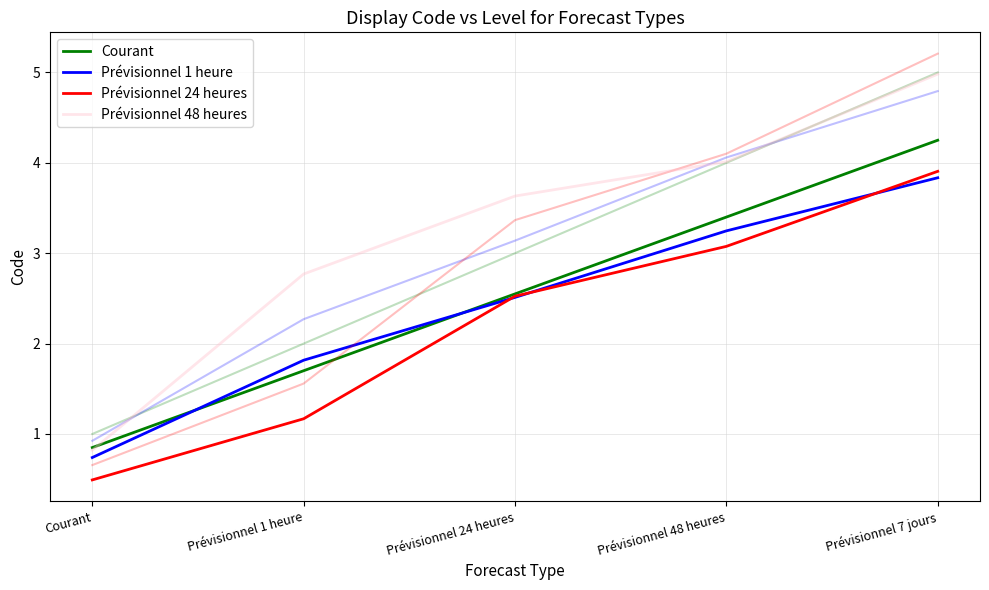

The Prévisionnel 1 heure series shows 0.7 at Courant. True or false?

True